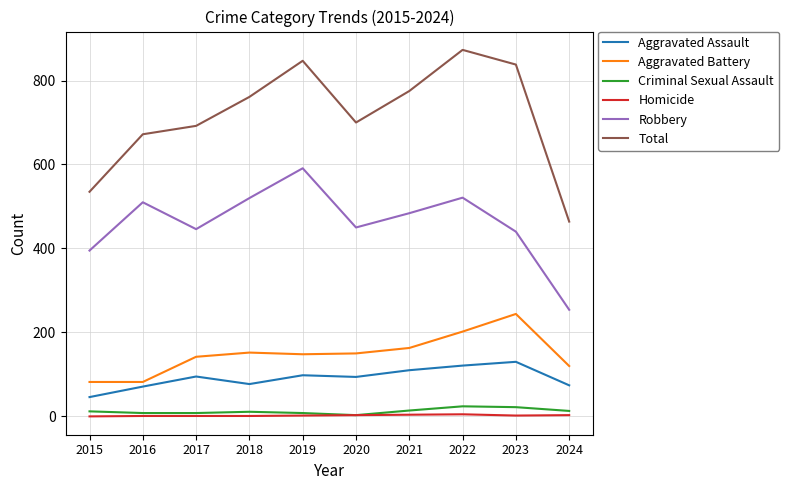

What are all the series names shown in the legend?

Aggravated Assault, Aggravated Battery, Criminal Sexual Assault, Homicide, Robbery, Total